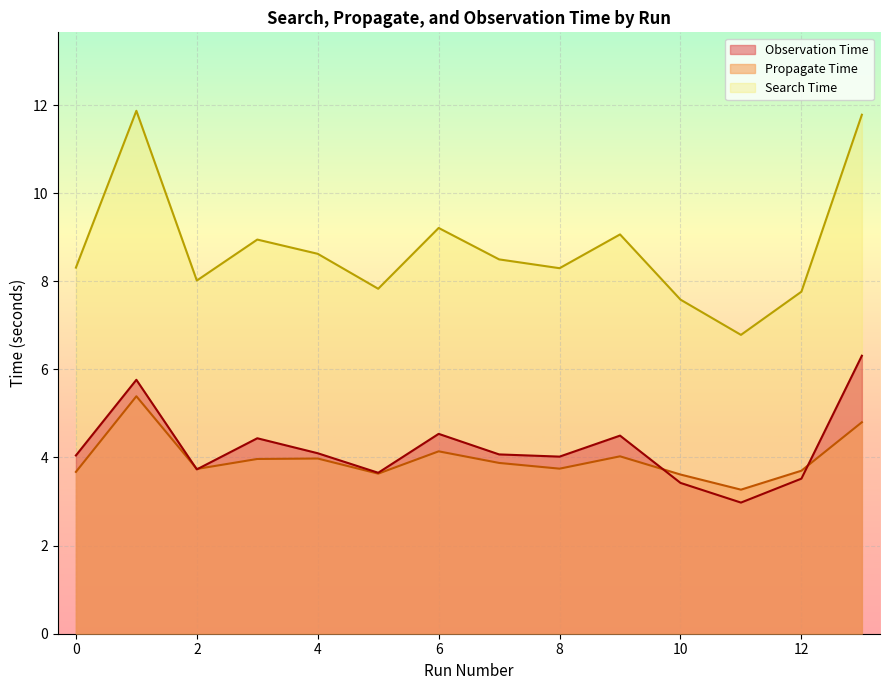

True or false: Search Time and Observation Time intersect in this chart.

False